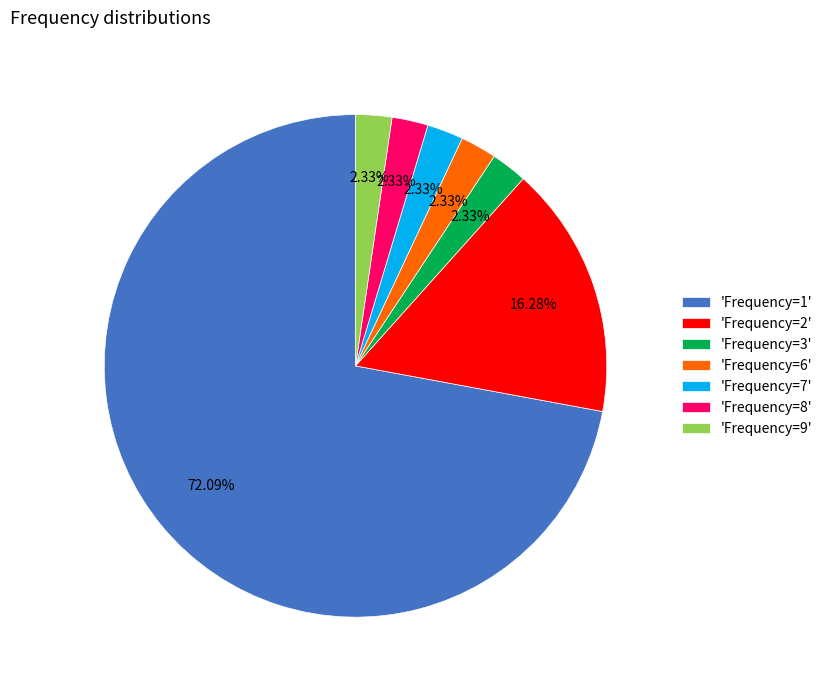

Is the sum of 'Frequency=8' and 'Frequency=3' greater than half?

No